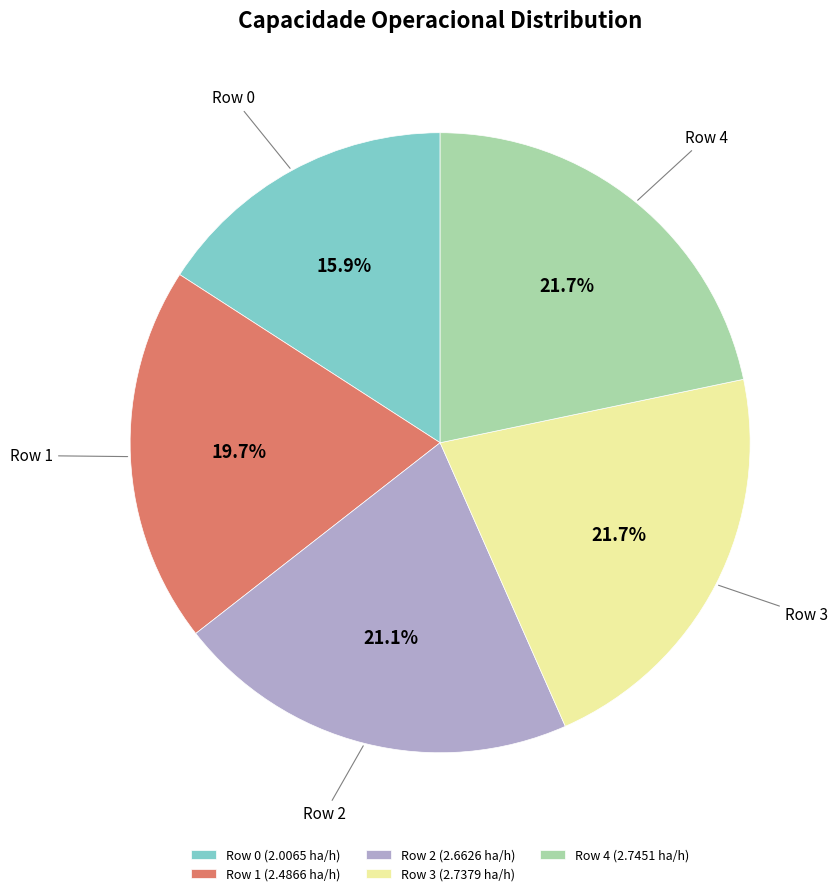

Approximately how many times larger is the value at Row 3 compared to Row 0?

1.4